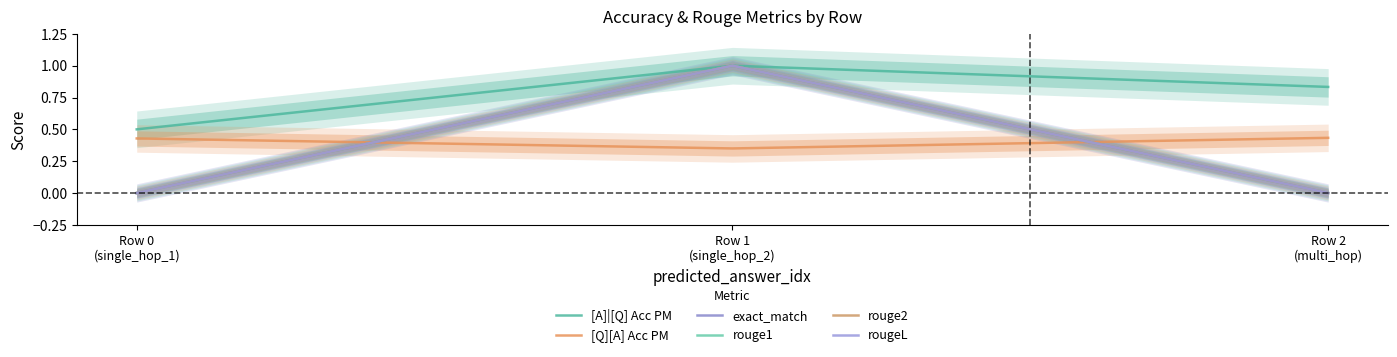

Which series has the largest total across all categories?

[A]|[Q] Acc PM